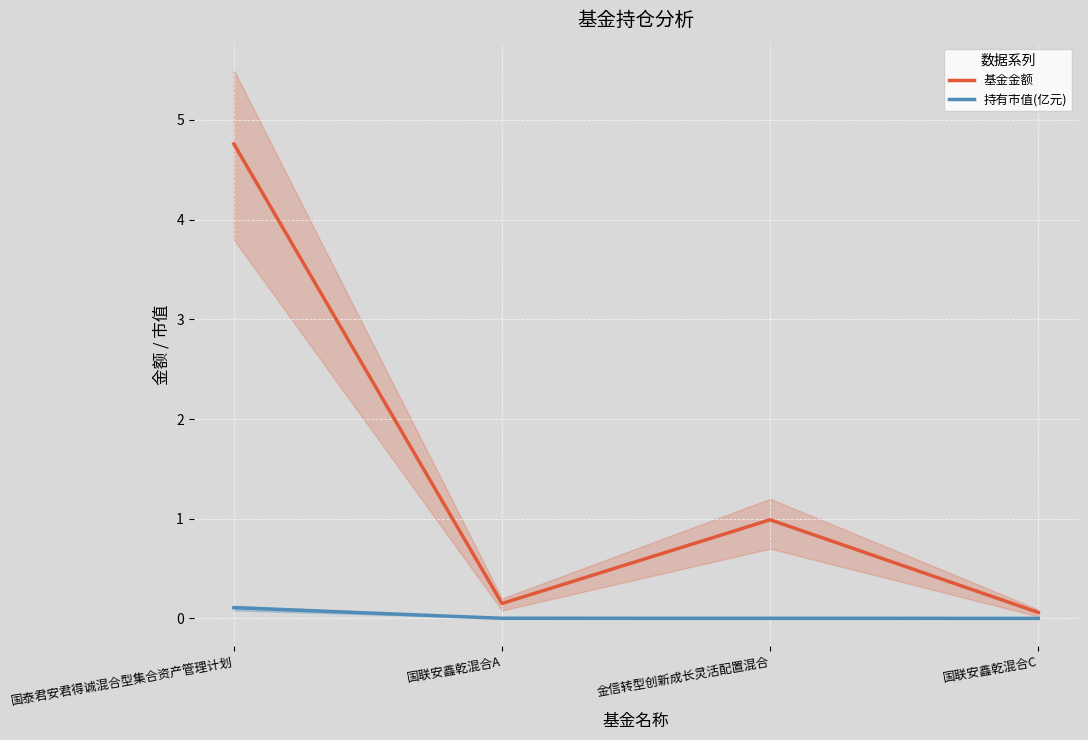

Which series has the largest total across all categories?

基金金额